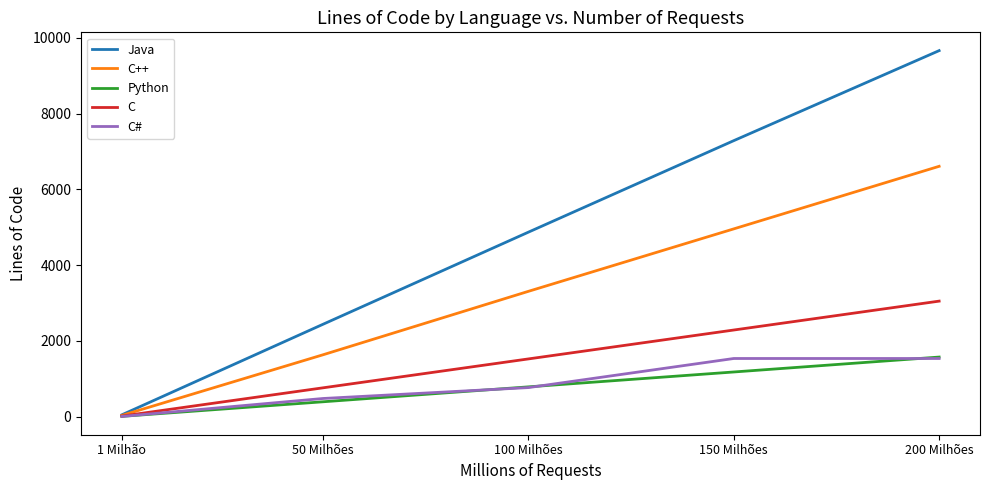

Reading left to right, transcribe all the data shown in this chart.

Java: 49	2441	4873	7289	9666
C++: 33	1635	3310	4959	6611
Python: 8	393	787	1180	1574
C: 15	762	1525	2288	3051
C#: 6	480	768	1536	1536